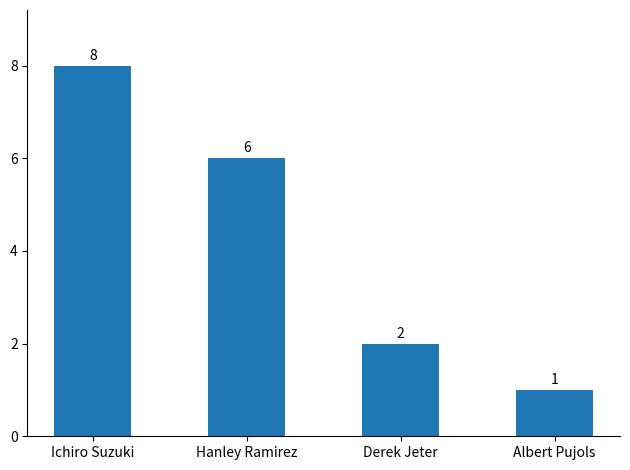

Reading left to right, list all the values displayed in this chart.

Ichiro Suzuki=8	Hanley Ramirez=6	Derek Jeter=2	Albert Pujols=1